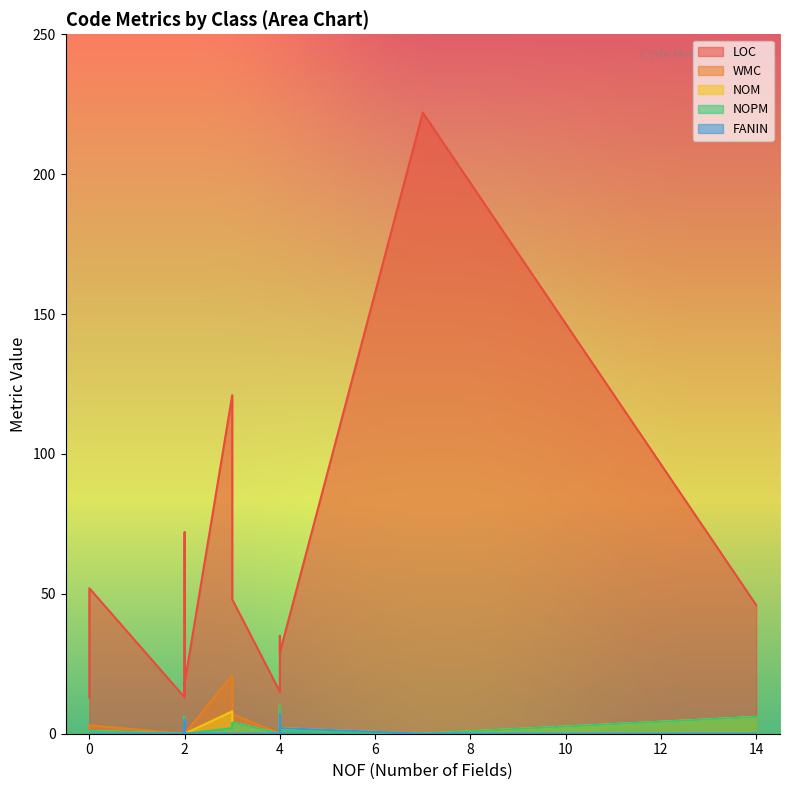

How many data points in FANIN are above 0?

4